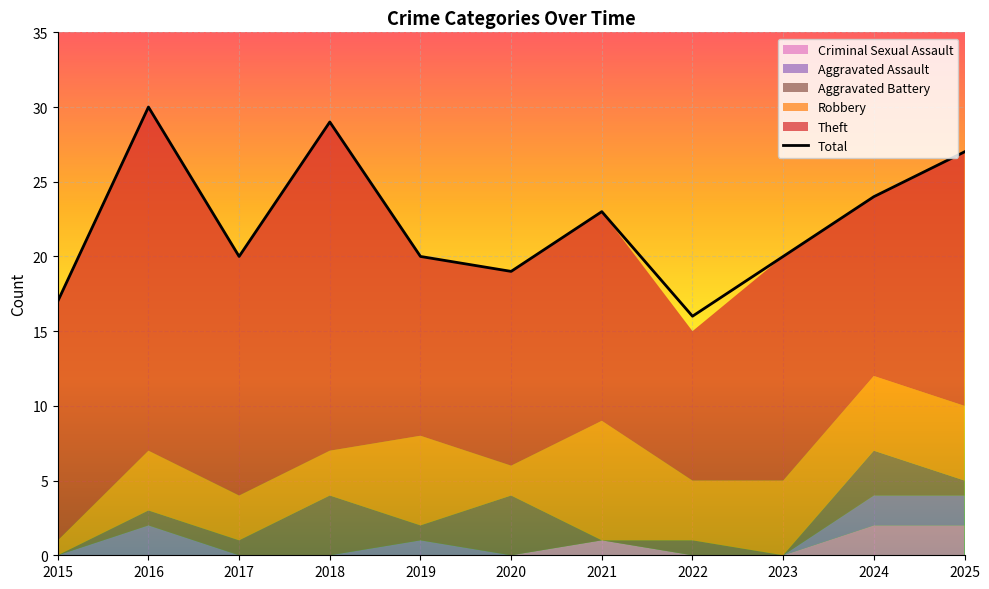

What is the minimum value shown in the chart?

16